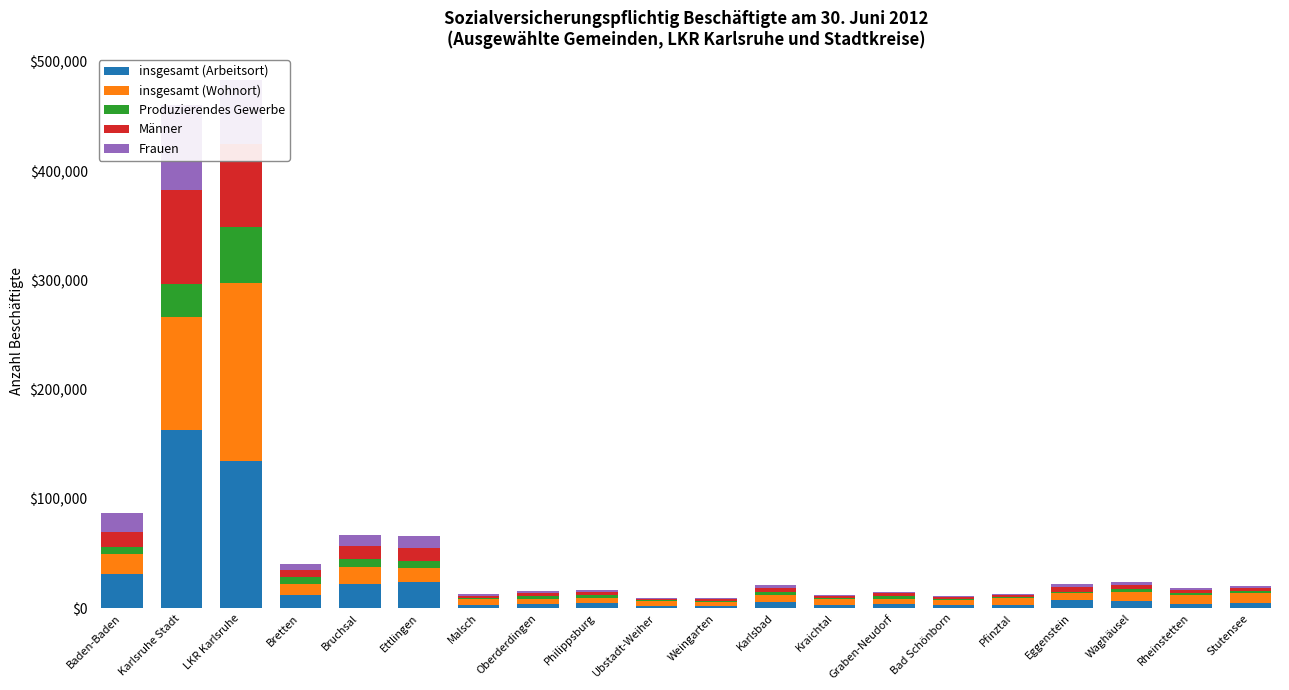

What is the sum of the Männer values at Karlsbad and Baden-Baden?

17226